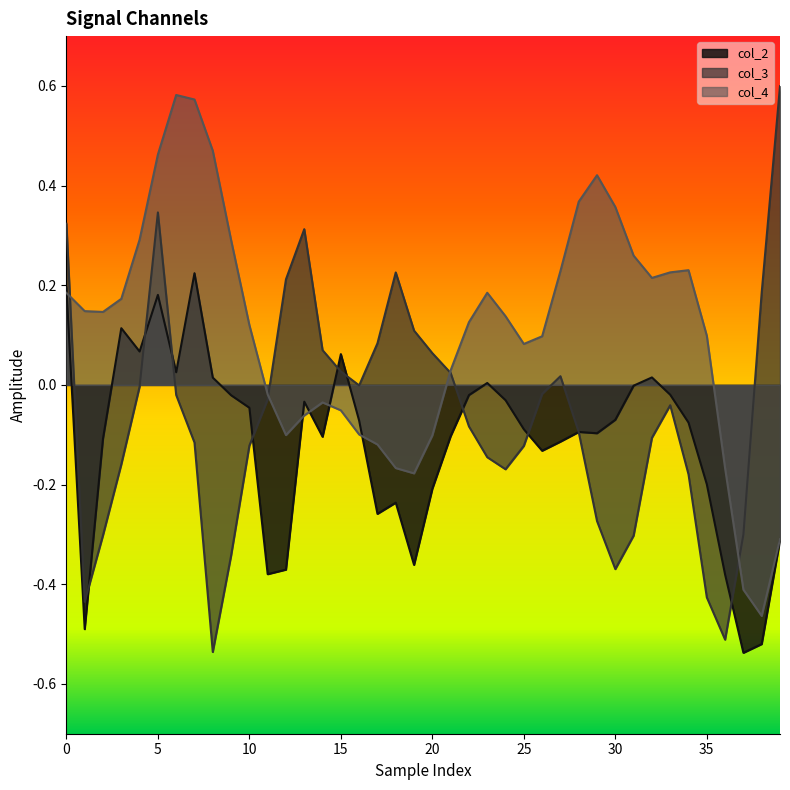

Which series has the largest total across all categories?

col_4